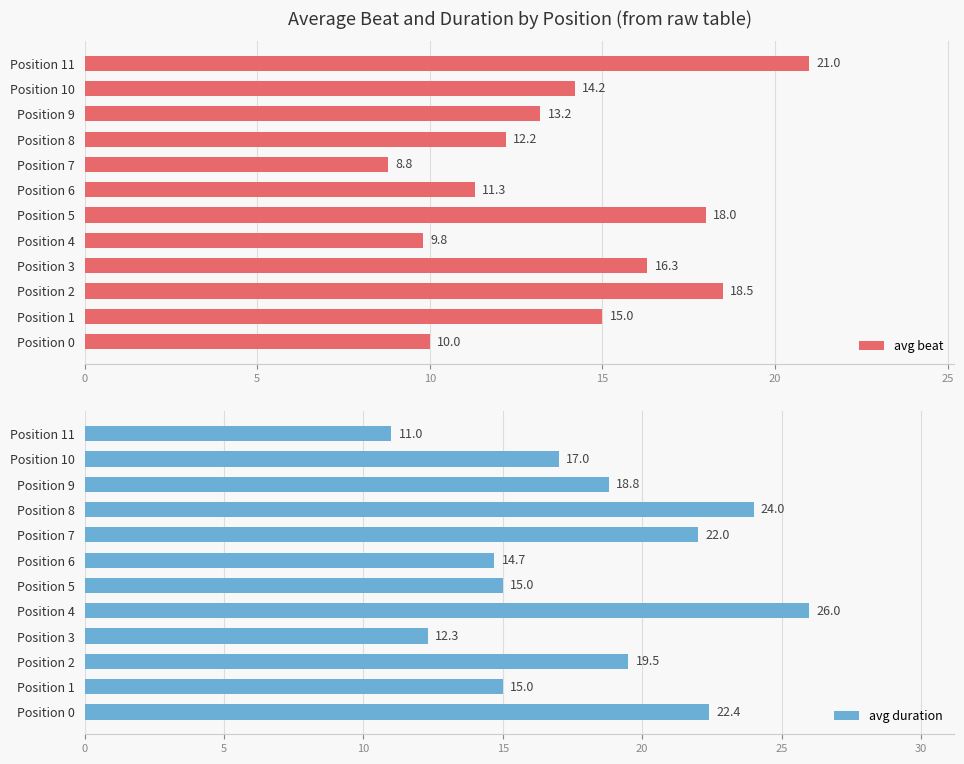

Which category has the highest value in the avg duration series?

Position 4